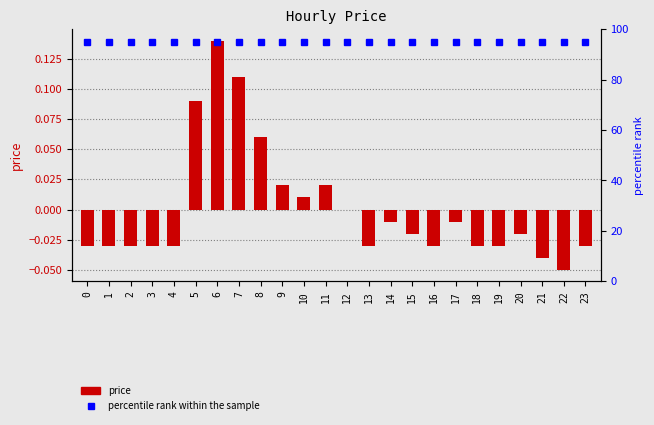

The price series shows -0.0 at 20. True or false?

False